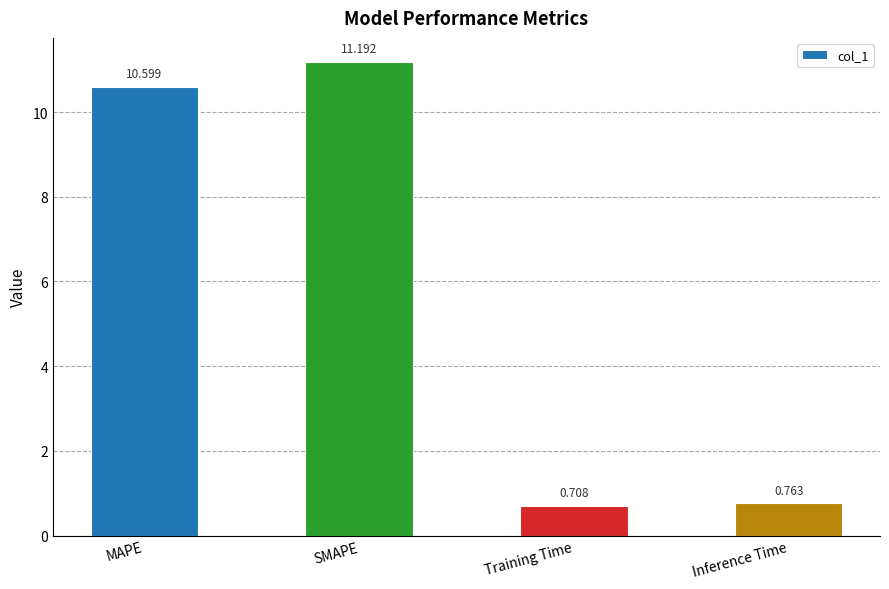

What is the label of the 4th bar from the left?

Inference Time